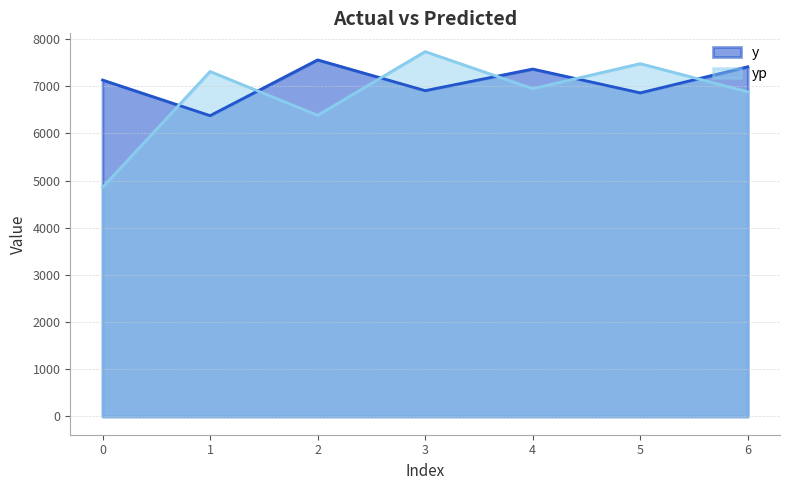

Reading left to right, list all the values displayed in this chart.

y: 0=7131.0	1=6376.0	2=7558.0	3=6906.0	4=7364.0	5=6859.0	6=7412.0
yp: 0=4855.8	1=7311.9	2=6383.7	3=7733.8	4=6948.5	5=7478.3	6=6881.4